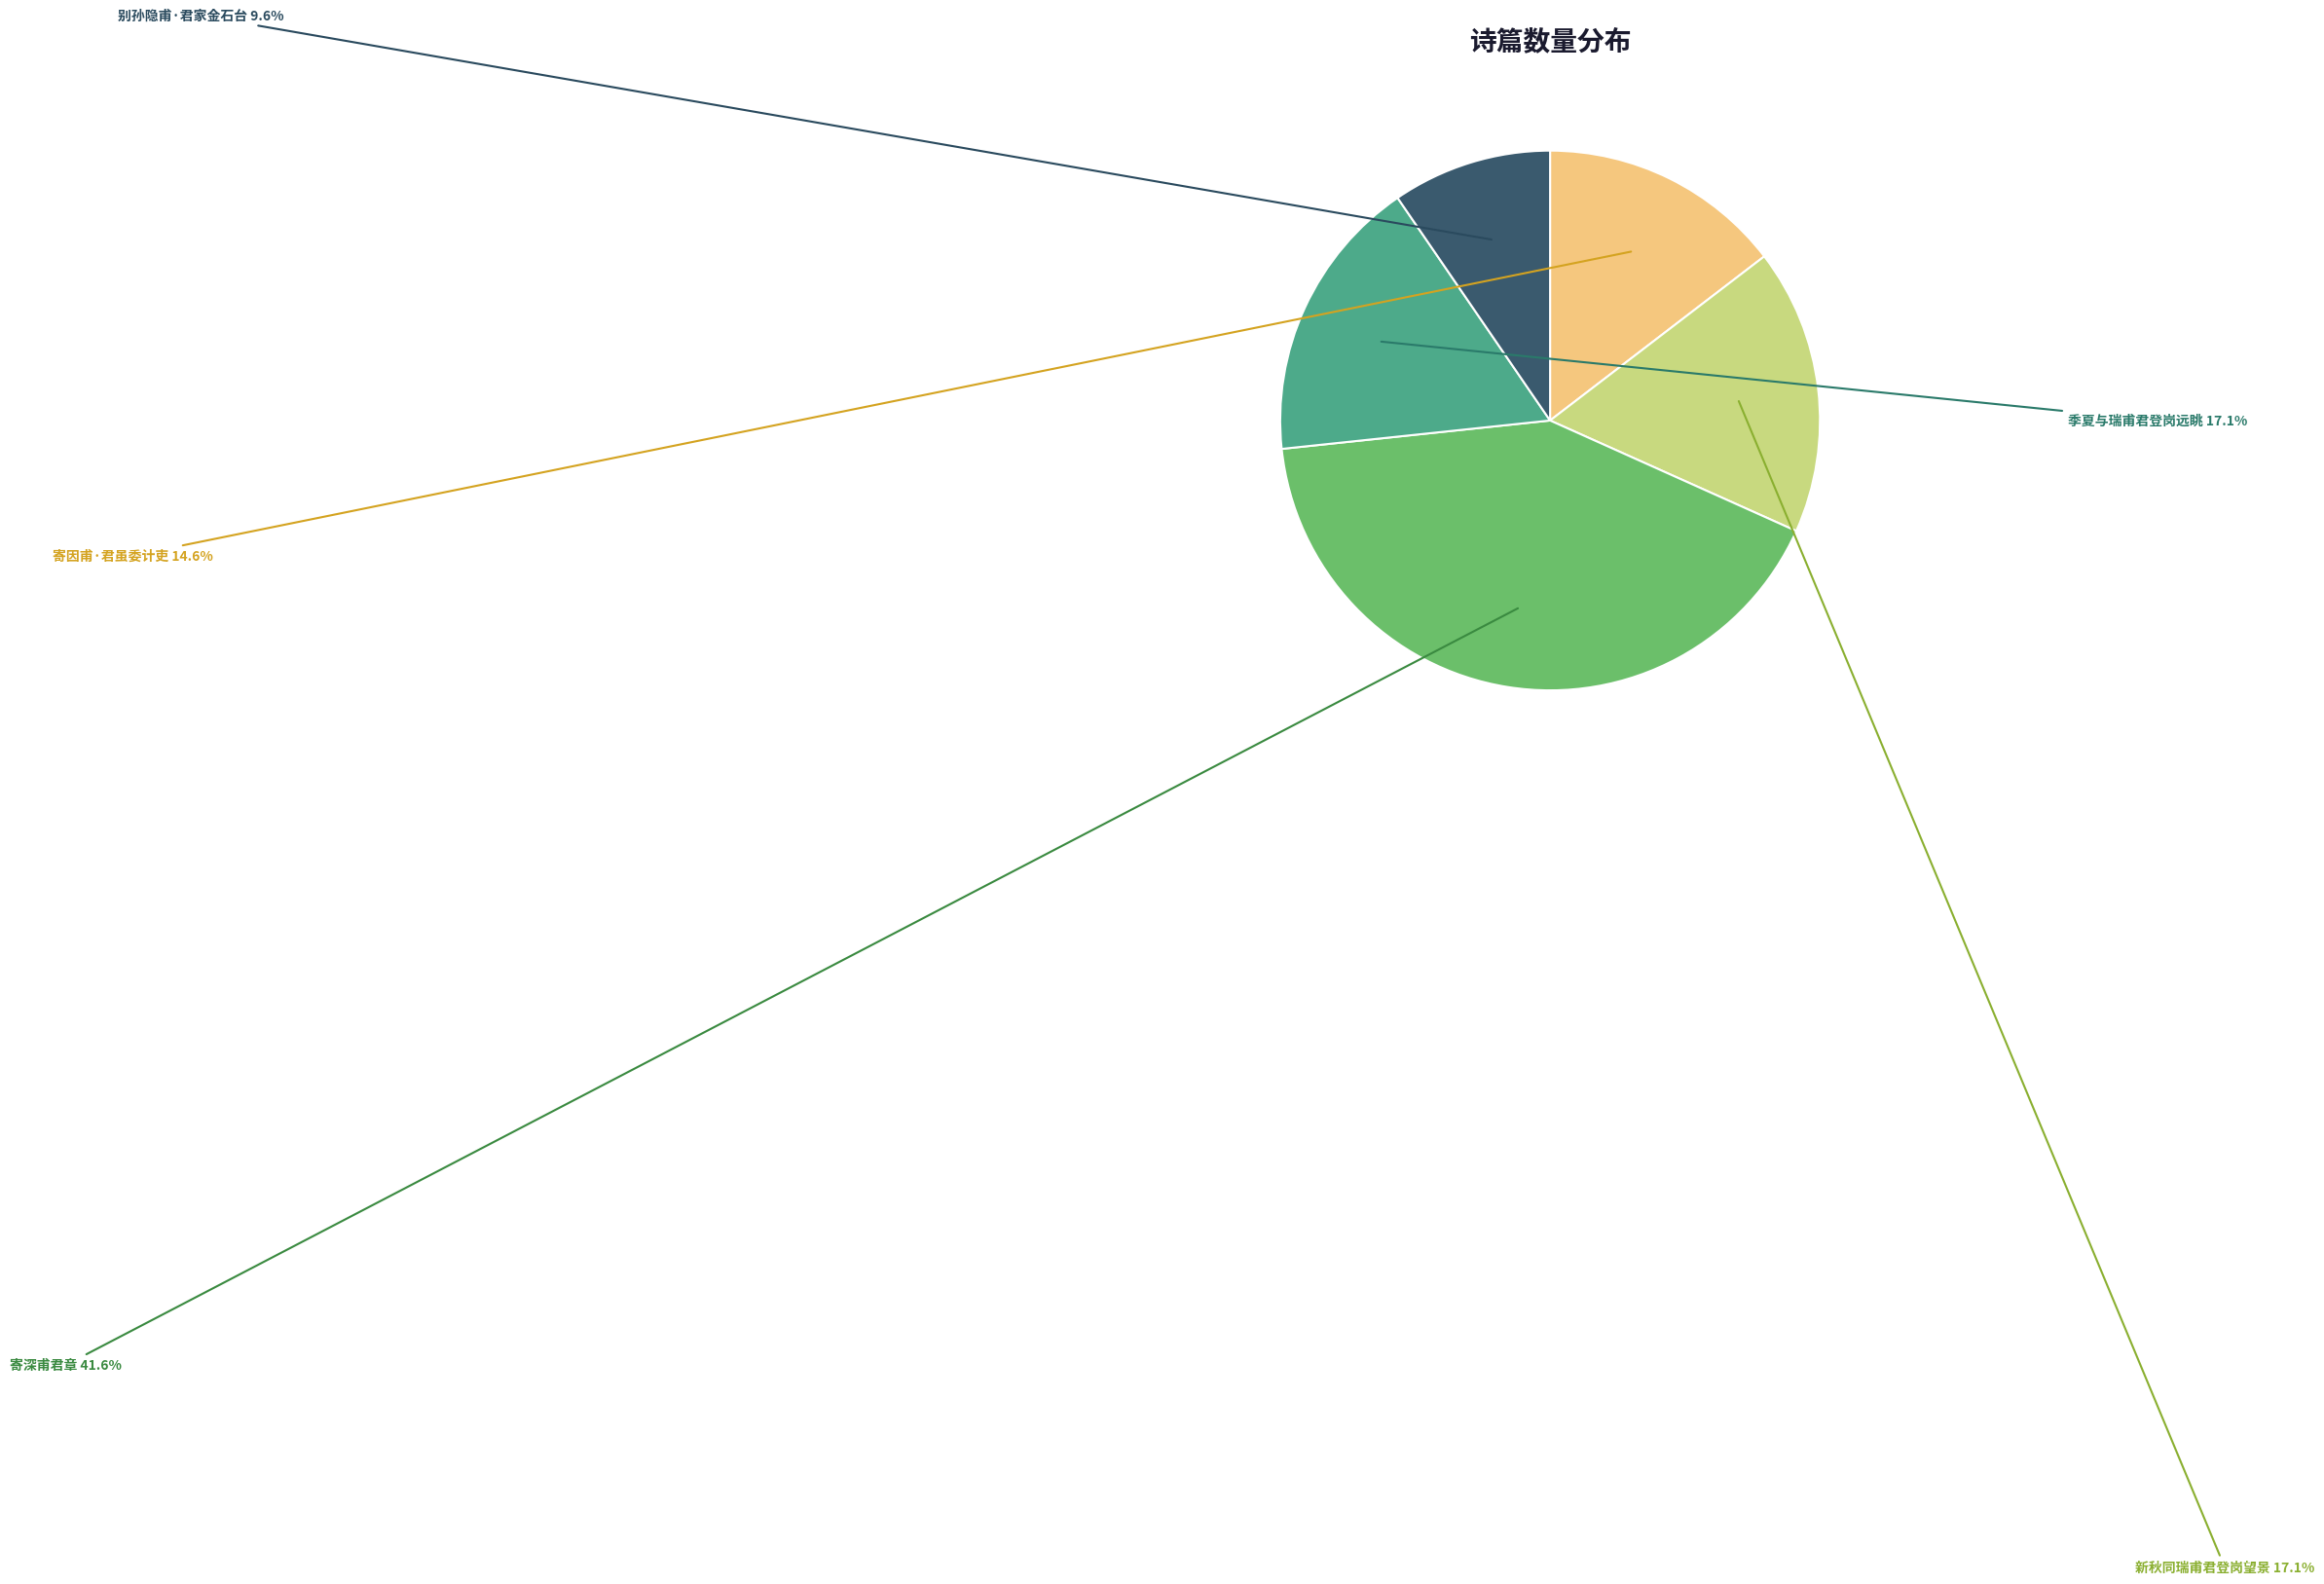

True or false: 新秋同瑞甫君登岗望景 accounts for 30% of the total.

False